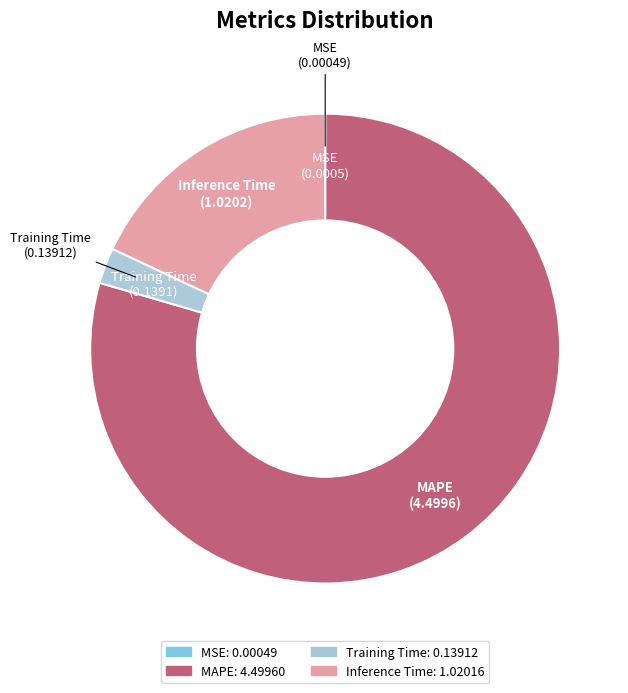

True or false: Inference Time accounts for 18% of the total.

True